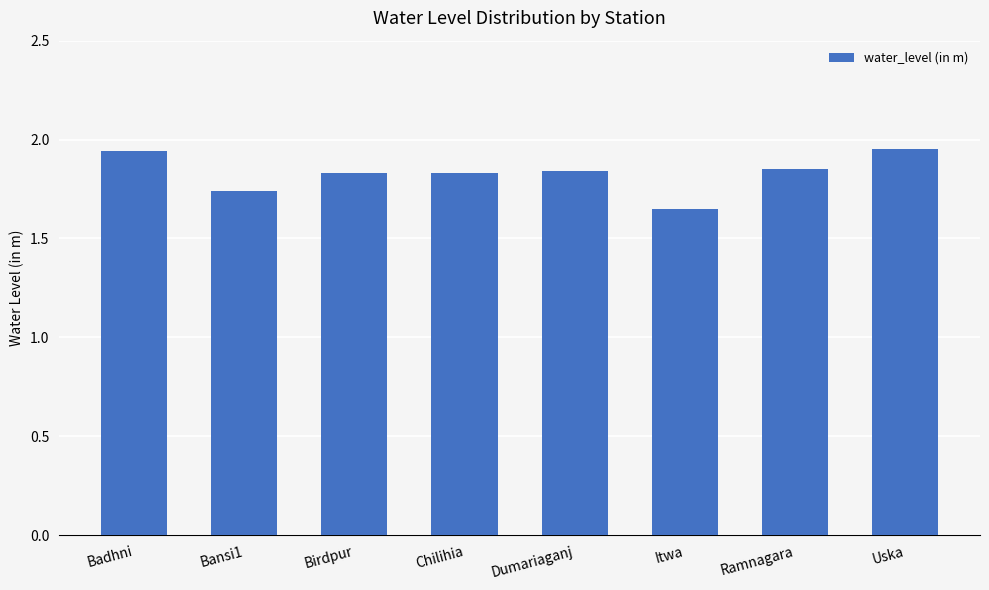

What is the label of the 4th bar from the left?

Chilihia